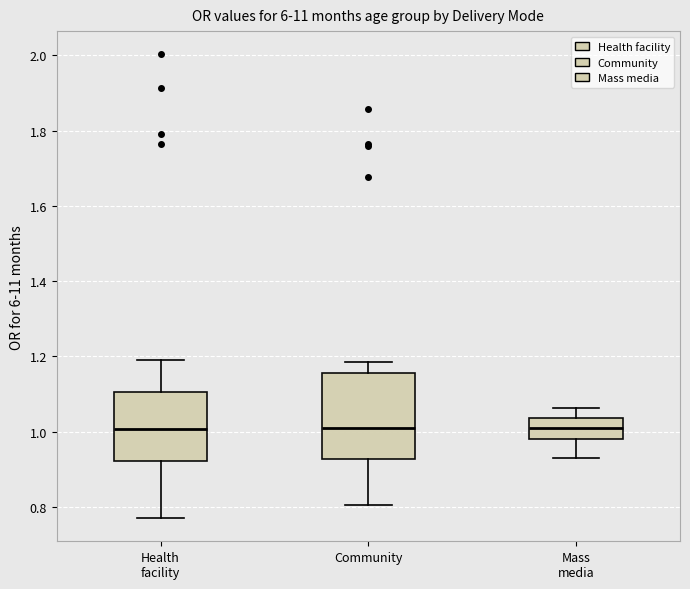

Comparing the boxes themselves (not the whiskers), which one is the tallest?

Community